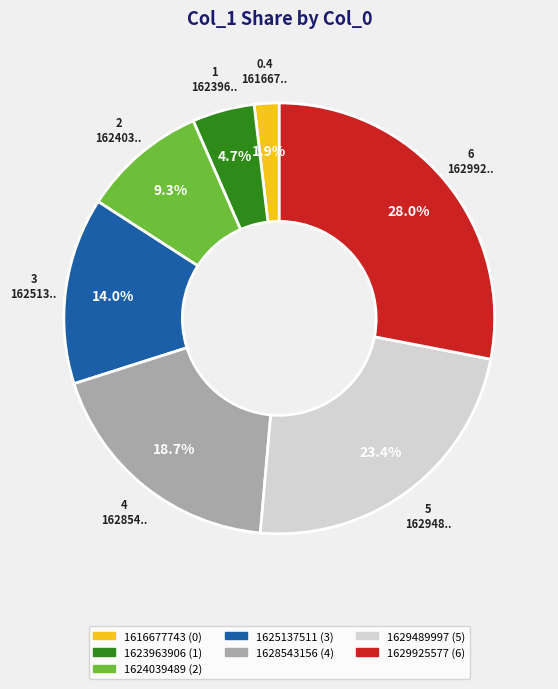

Which slice is the smallest?

1616677743